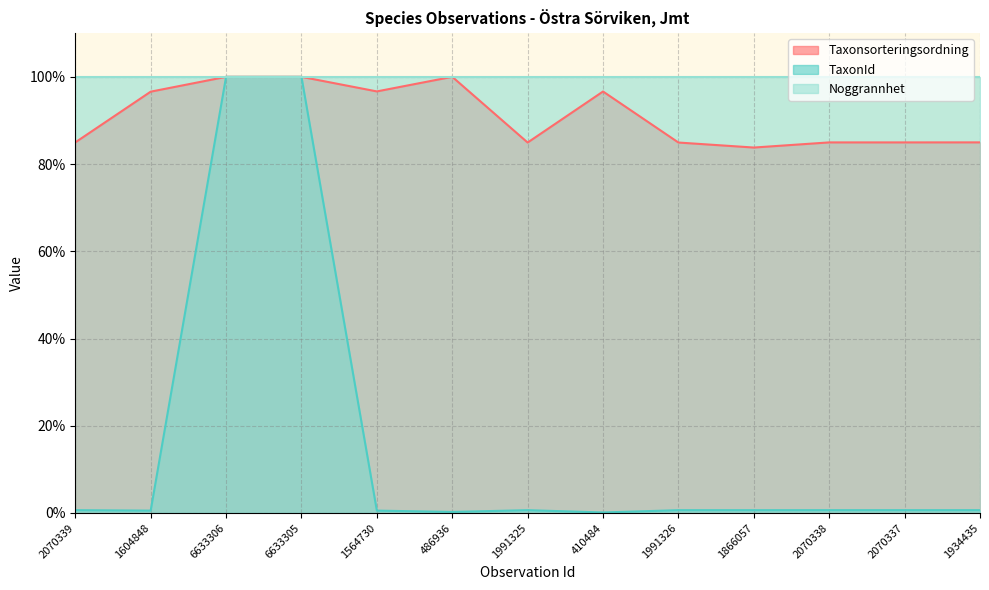

List the labels in order of TaxonId value, largest first.

6633306, 6633305, 1934435, 2070339, 2070338, 2070337, 1991325, 1991326, 1866057, 1604848, 1564730, 486936, 410484